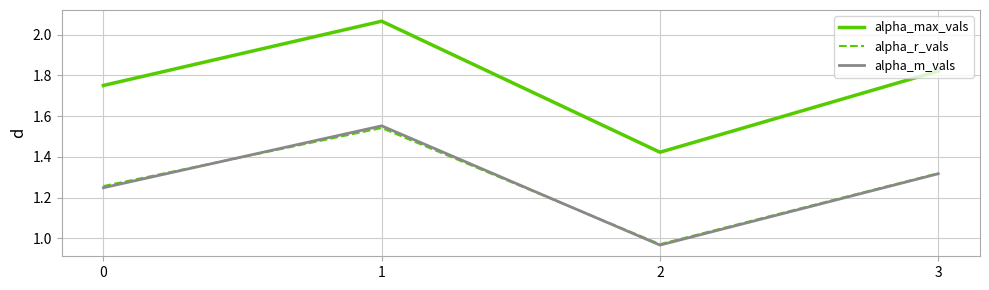

True or false: alpha_max_vals has a value of 0.9 at 2.

False